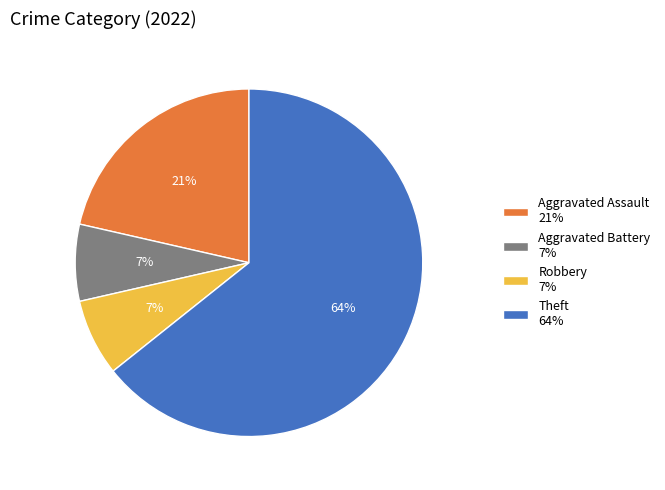

Which has a higher value, Aggravated Assault 21% or Aggravated Battery 7%?

Aggravated Assault 21%